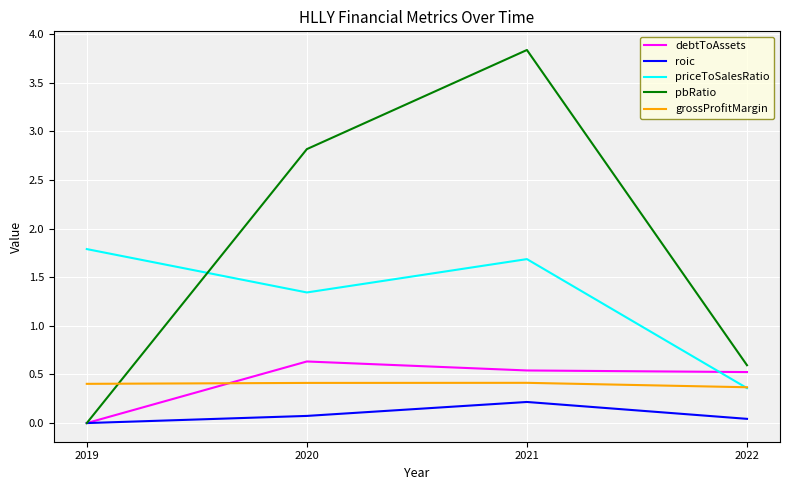

Read the grossProfitMargin value at 2021.

0.4